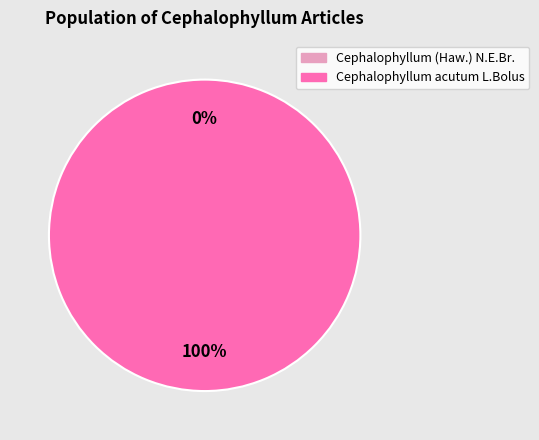

How many segments does this pie chart have?

2